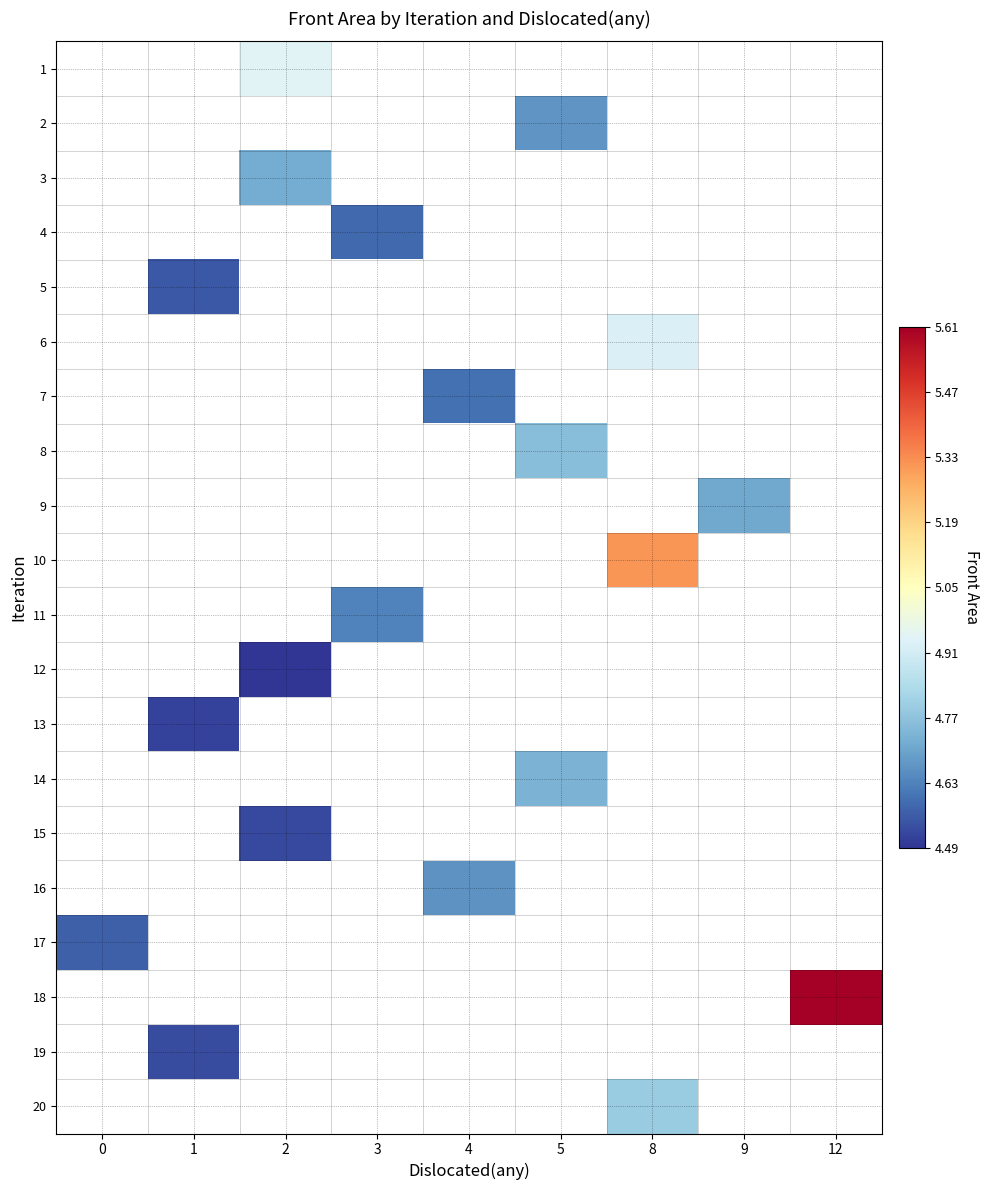

What is the greatest value displayed?

5.6